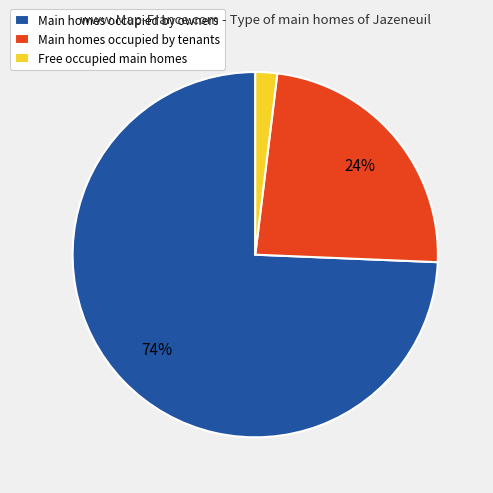

Does any single category account for the majority?

Yes